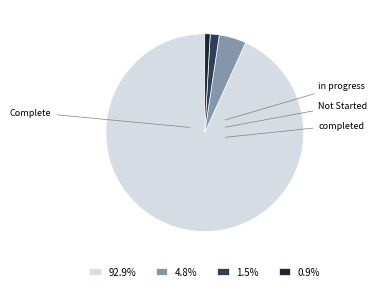

To the nearest percent, what is the combined percentage of completed and Complete?

94%